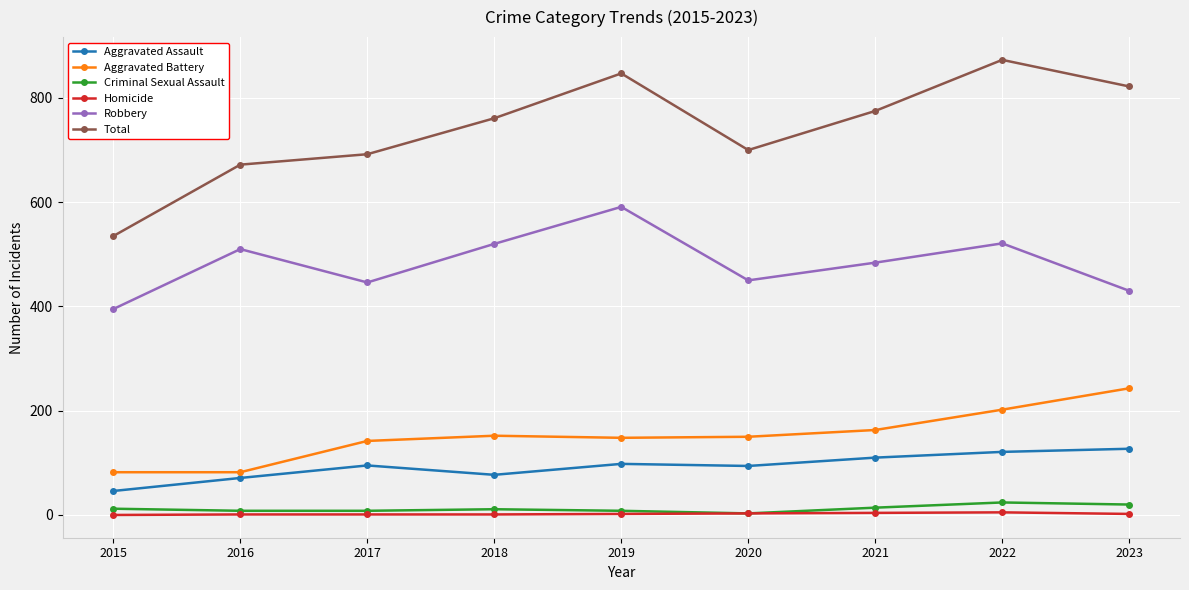

How many categories are shown in the chart?

9